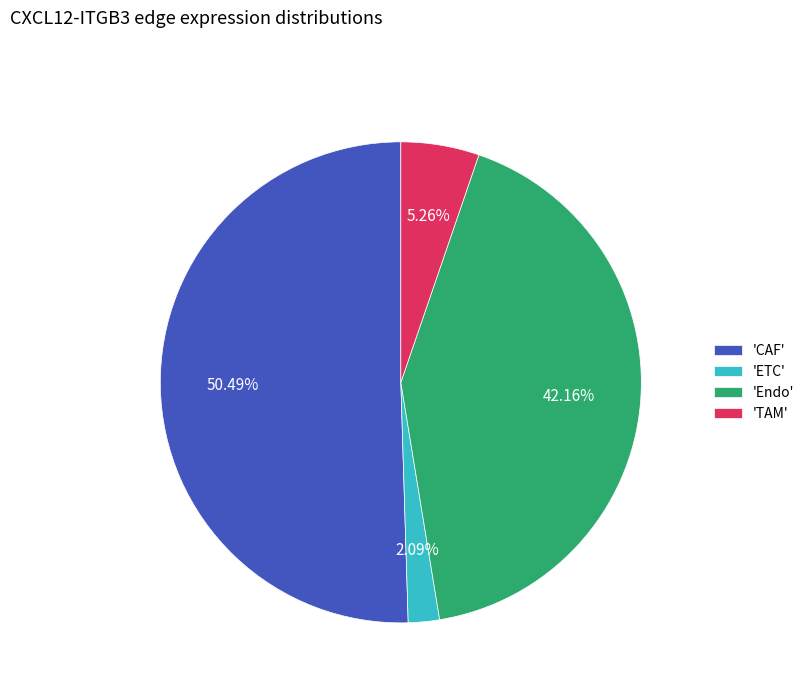

Combined, do 'CAF' and 'Endo' account for over 50%?

Yes